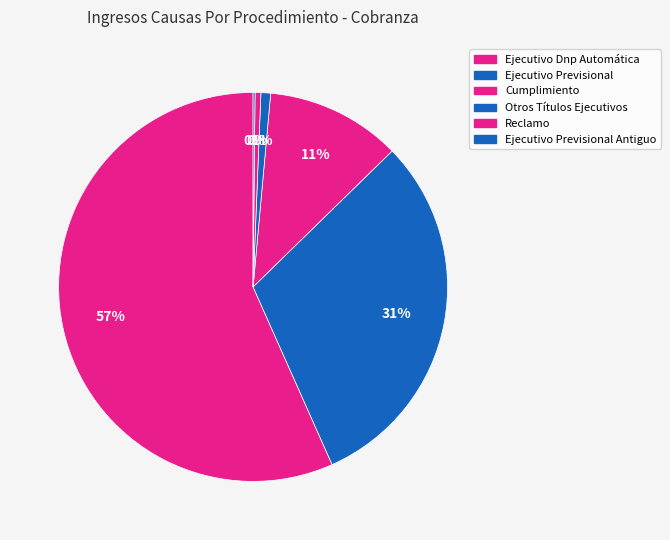

Does any single category account for the majority?

Yes